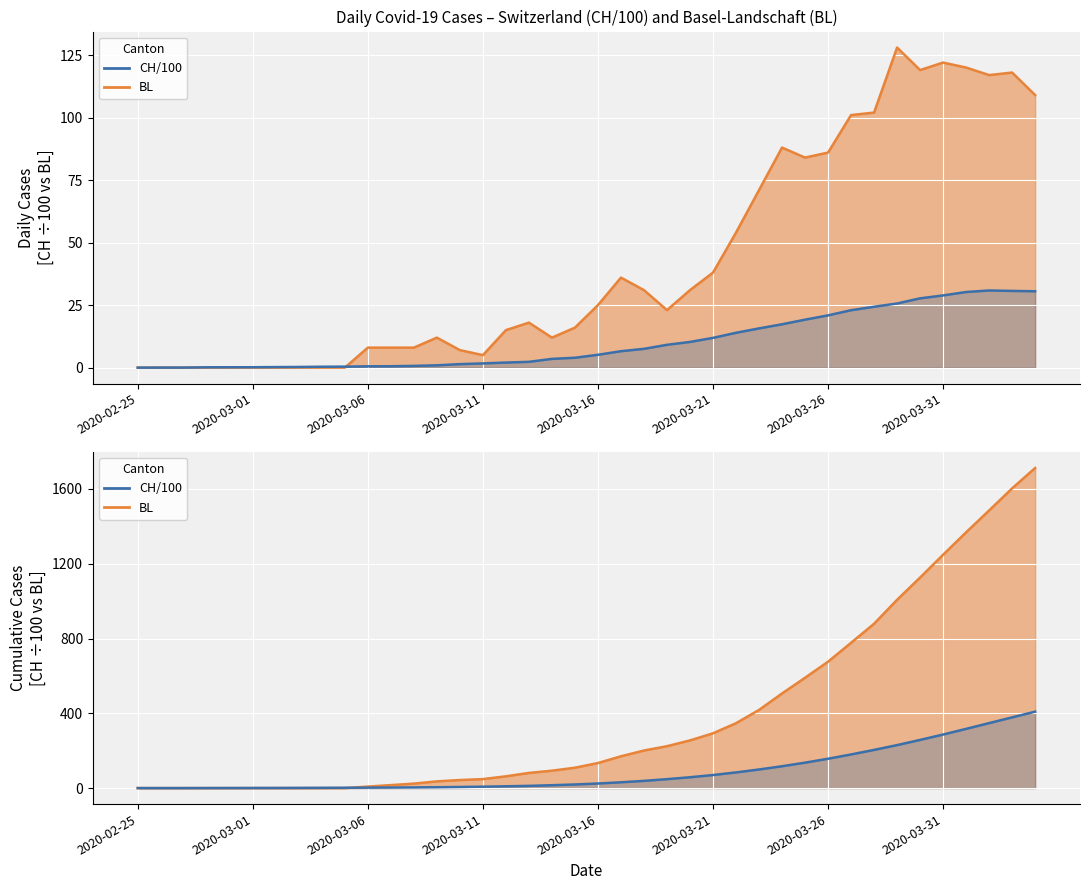

Is the value of BL cumulative at 31 greater than the value of BL at 26?

Yes